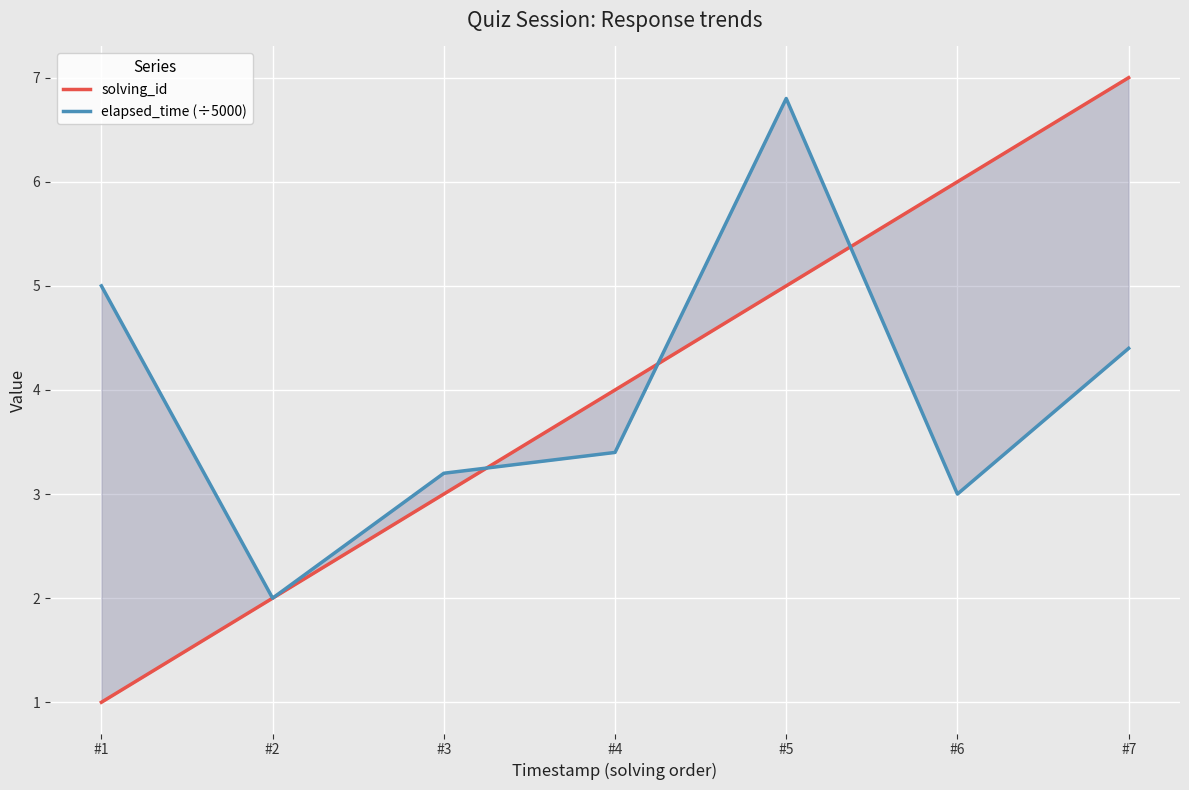

Is it true that elapsed_time (÷5000) equals 3.2 at #3?

True